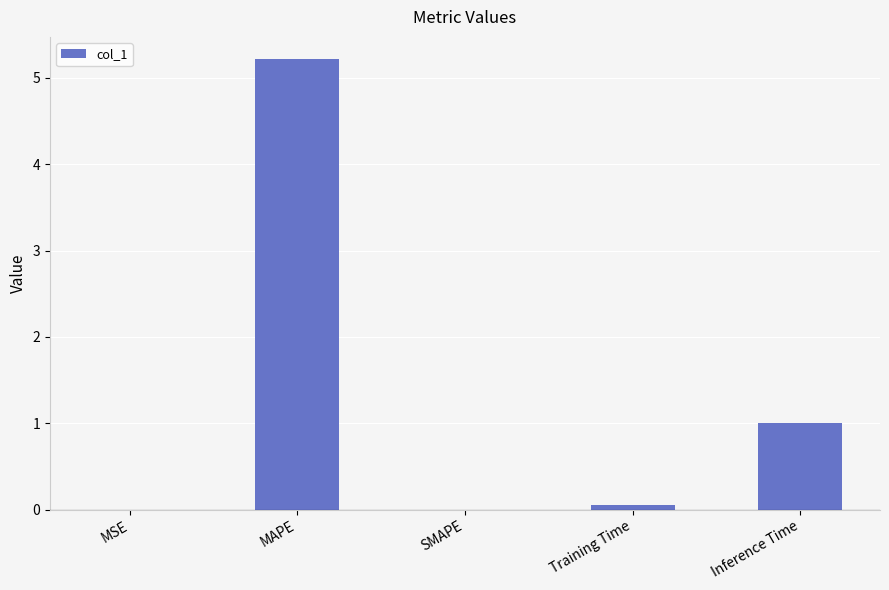

What is the sum of all values?

6.3